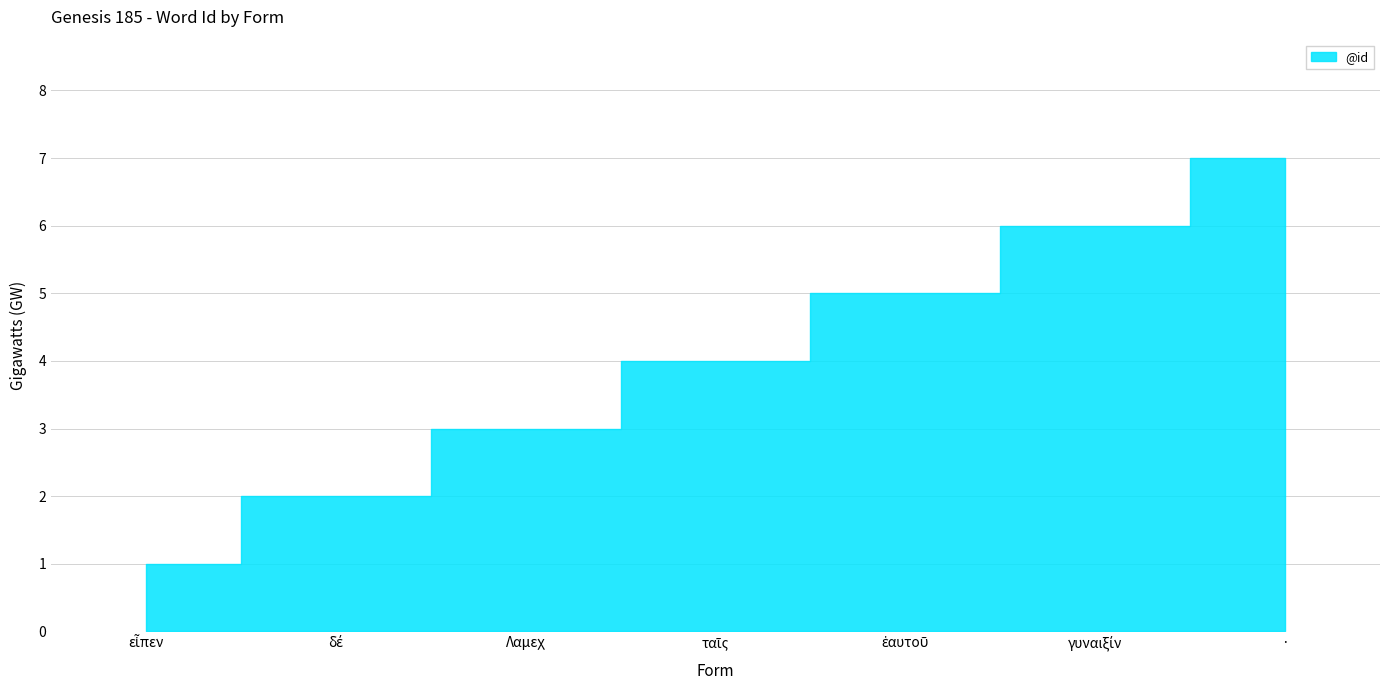

How many lines are shown in the chart?

1